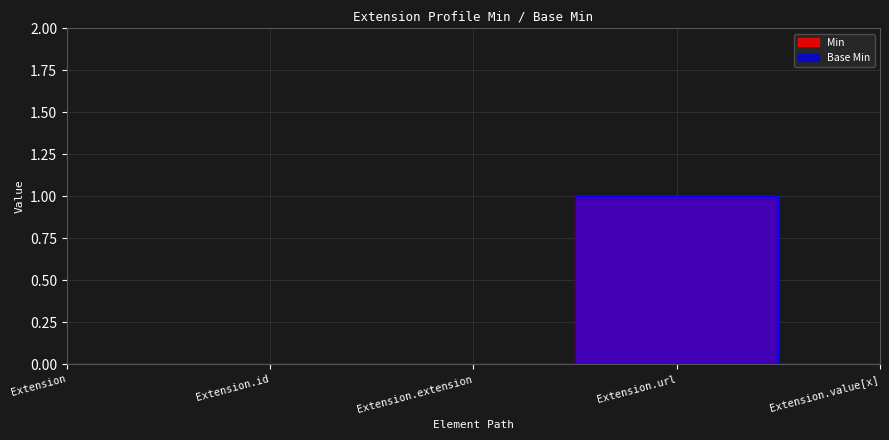

True or false: Base Min and Min intersect in this chart.

False